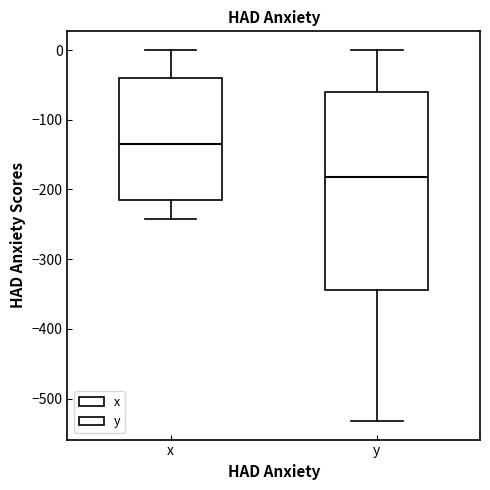

Which box has the lowest median line?

y